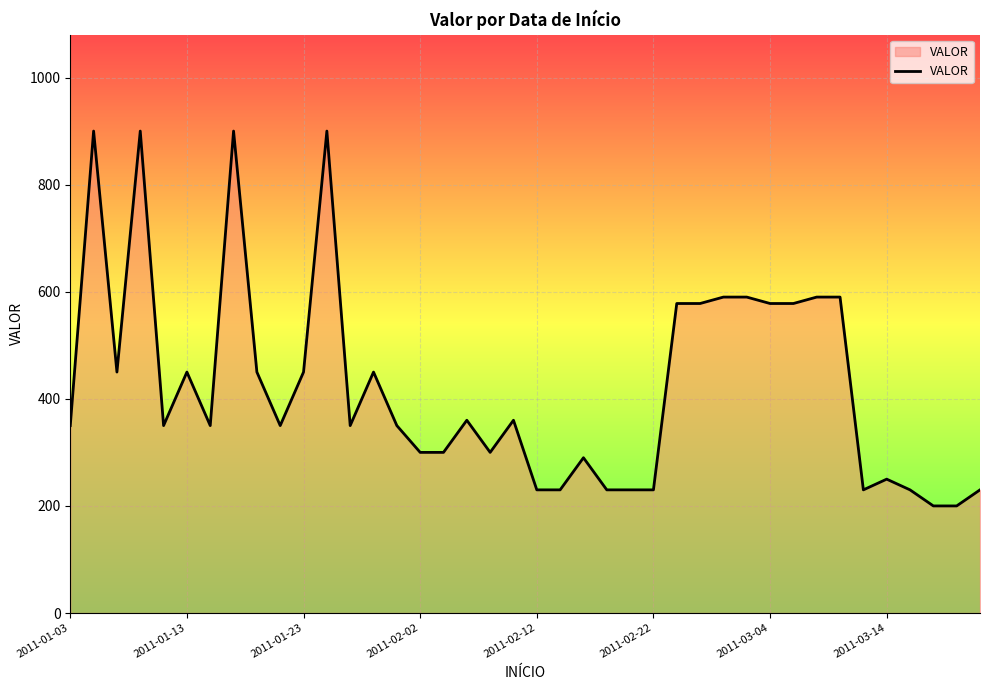

What is the difference between the maximum and minimum values?

700